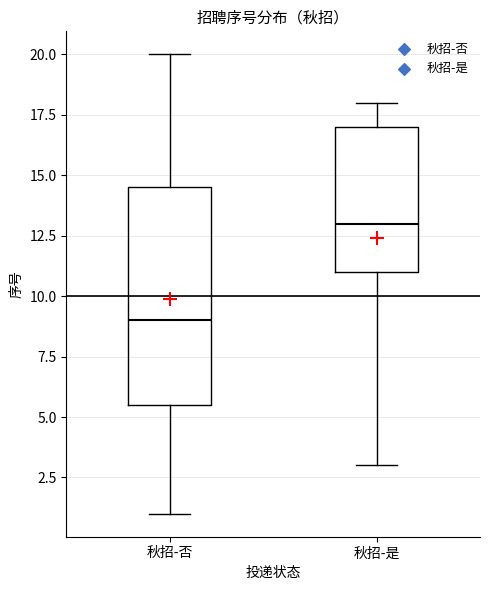

Reading left to right, transcribe this box plot: for each box, give where its median line is, the range the box spans, and where its two whiskers end, as read against the y-axis. The values are not printed on the chart, so give them approximately, as read against the axis.

秋招-否: median 9.0, box 5.5 to 14.5, whiskers 1.0 to 20.0
秋招-是: median 13.0, box 11.0 to 17.0, whiskers 3.0 to 18.0